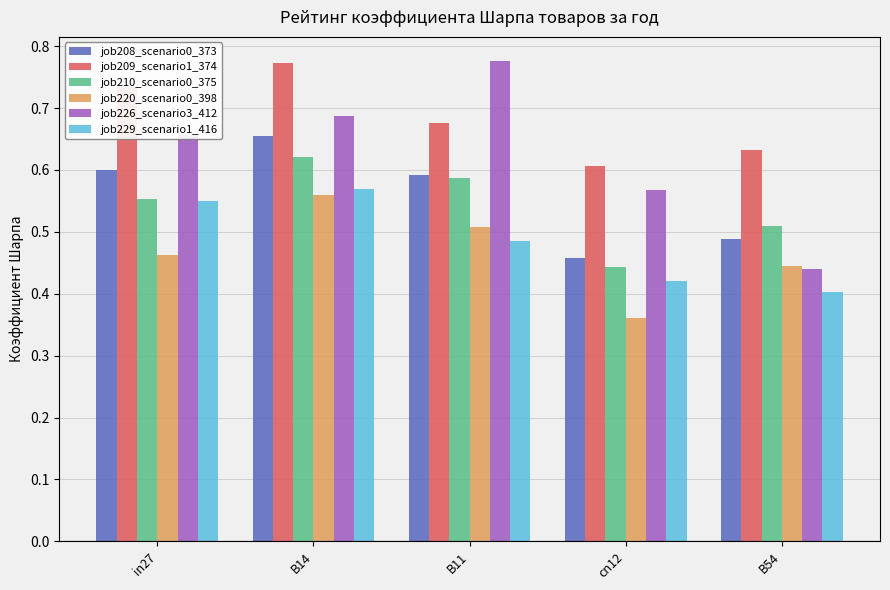

Count the number of categories in the chart.

5